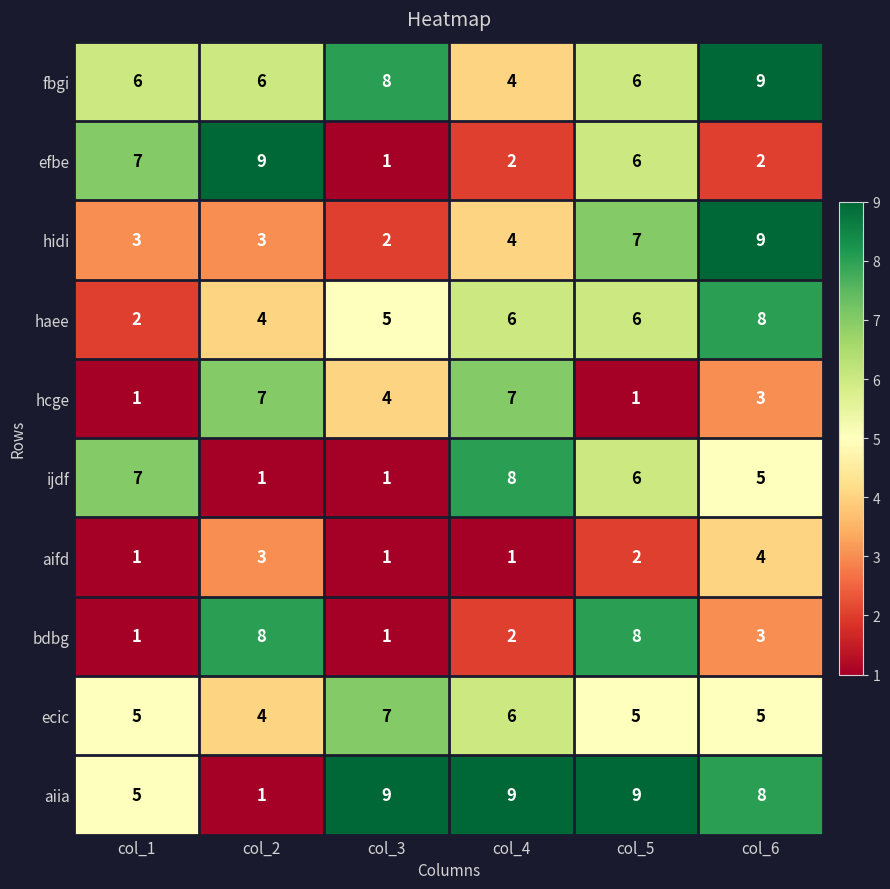

True or false: bdbg has a value of 2 at col_4.

True